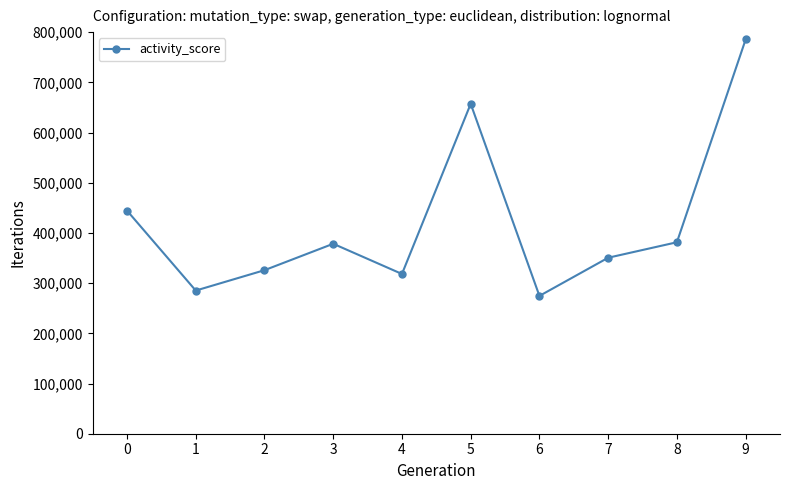

How many categories are shown in the chart?

10